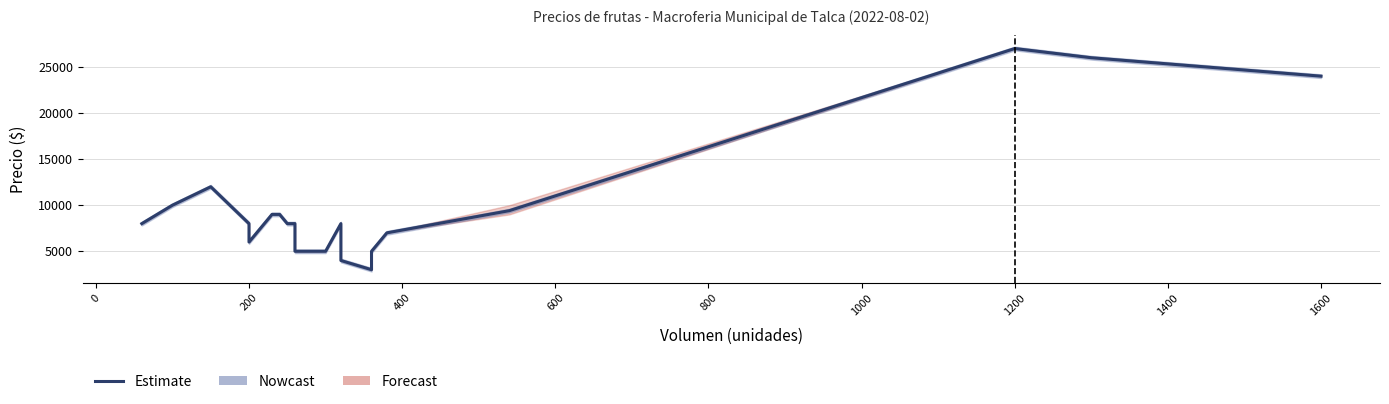

What is the minimum value shown in the chart?

3000